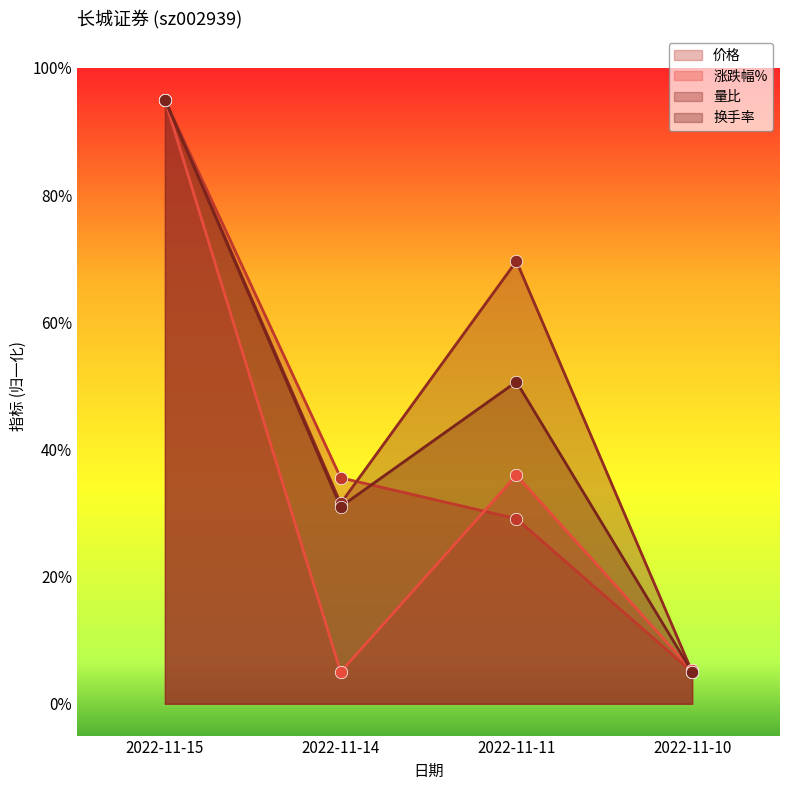

Which series has the largest total across all categories?

量比